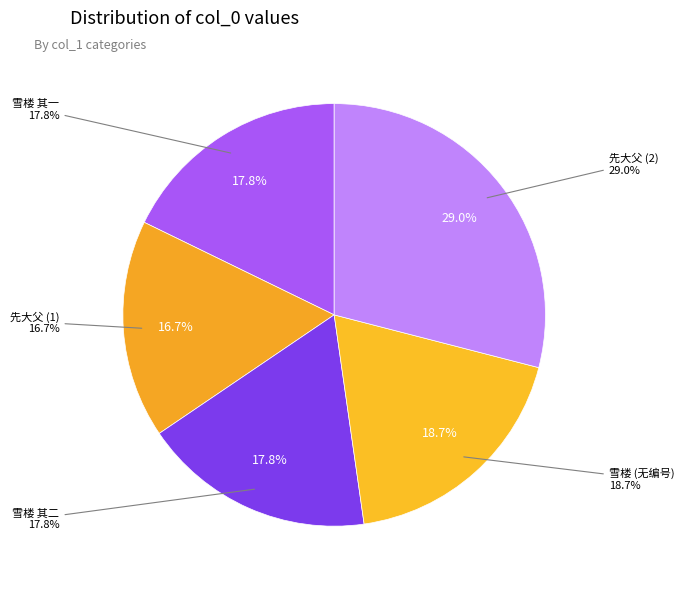

How many segments does this pie chart have?

5